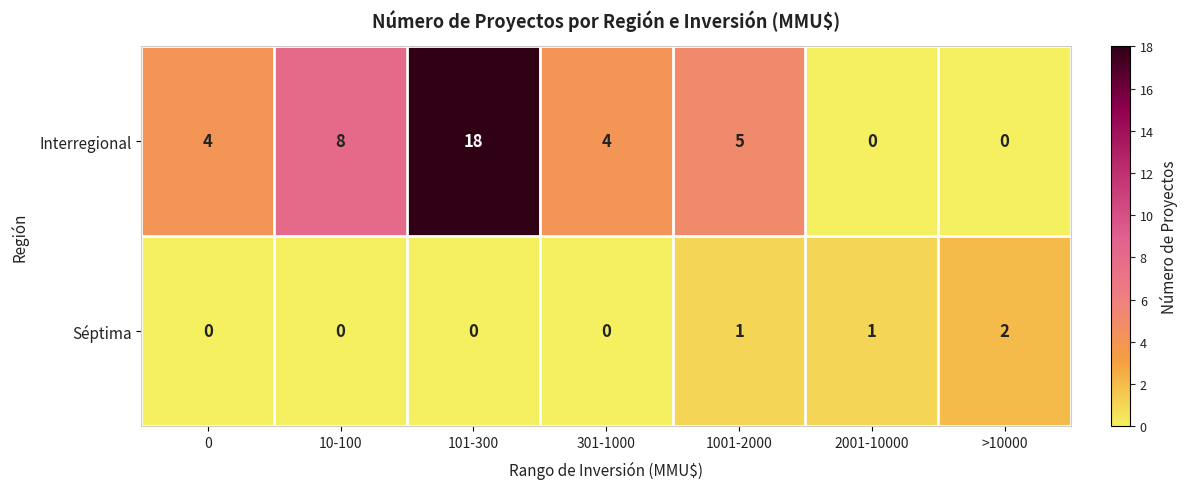

Which series has the largest total across all categories?

Interregional